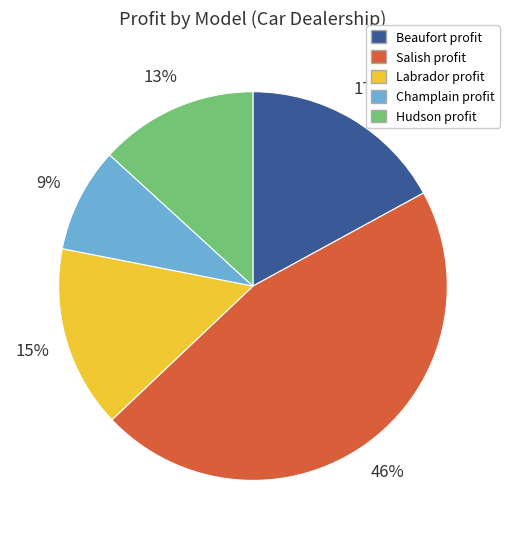

How many segments does this pie chart have?

5